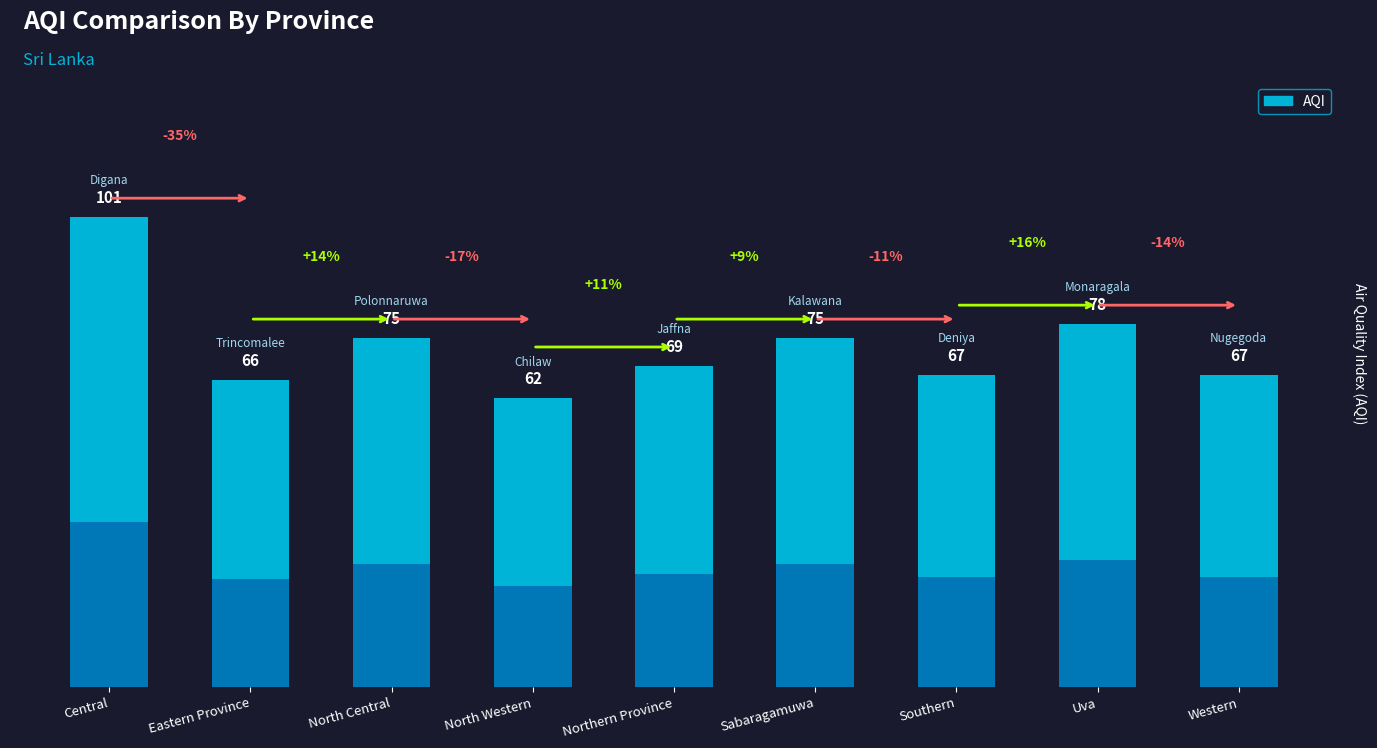

List the labels in order of value, largest first.

Central, Uva, North Central, Sabaragamuwa, Northern Province, Southern, Western, Eastern Province, North Western